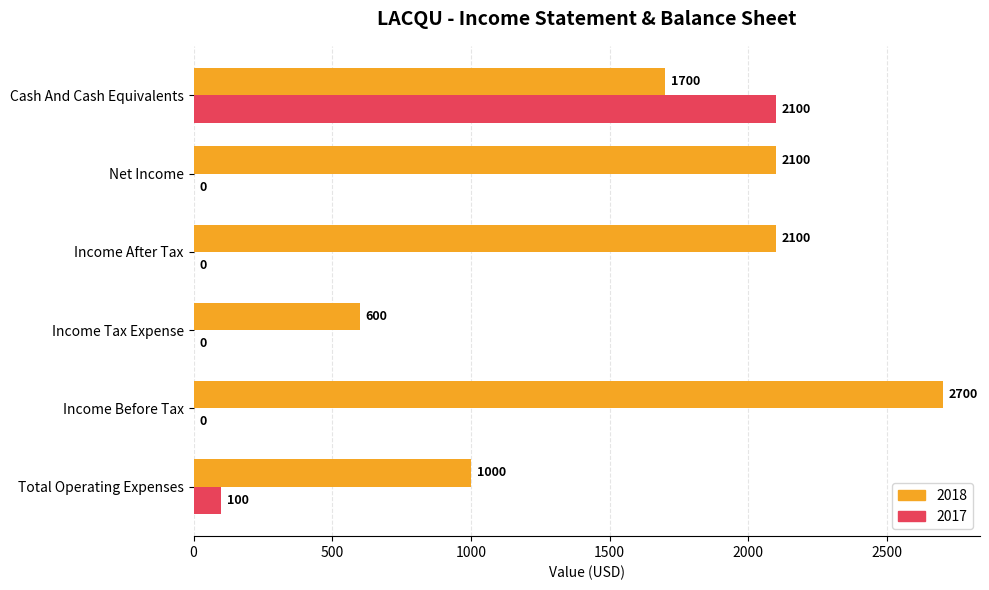

What is the sum of all 2018 values?

10200